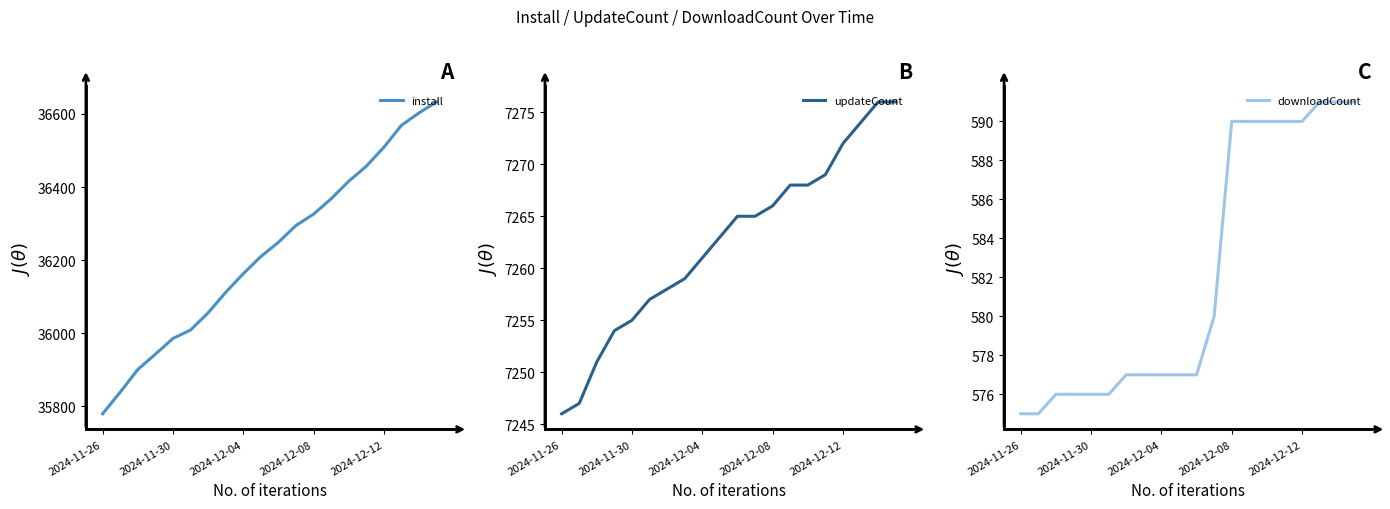

True or false: updateCount has more than 0 points higher than both neighbors.

False